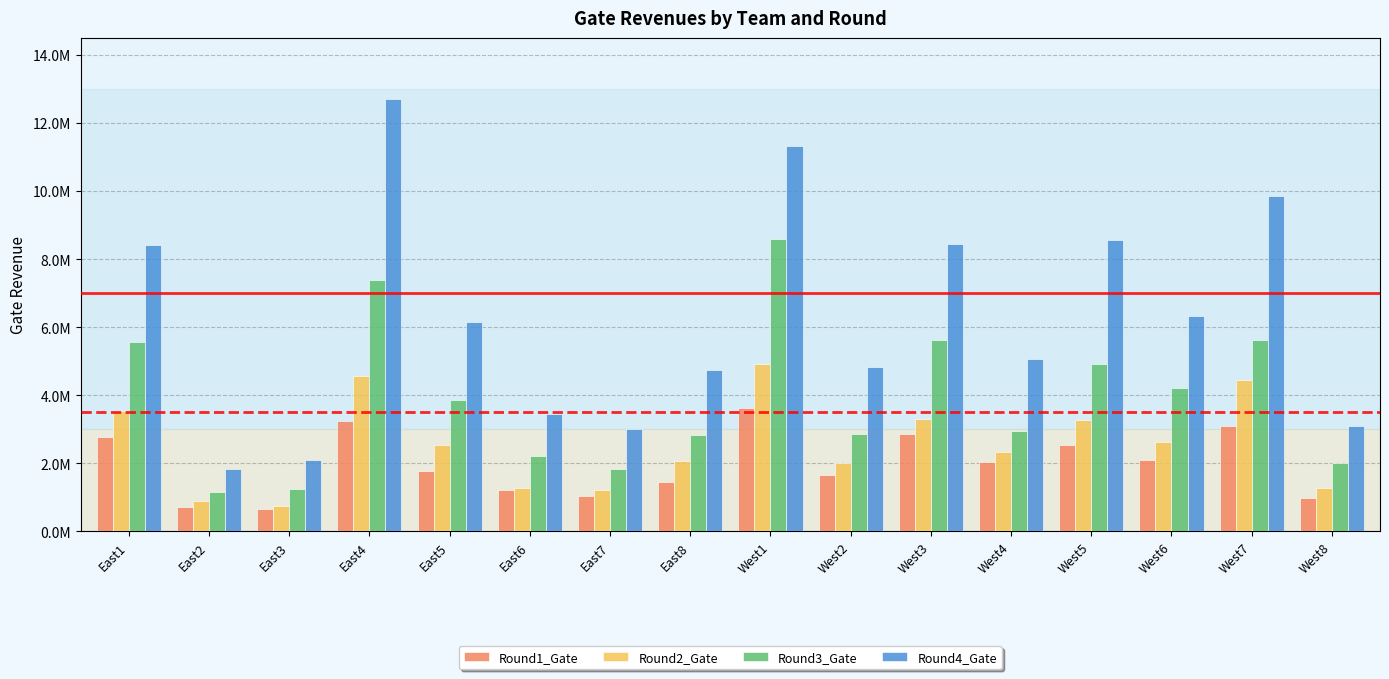

At East6, list the series in order from smallest to largest.

Round1_Gate, Round2_Gate, Round3_Gate, Round4_Gate